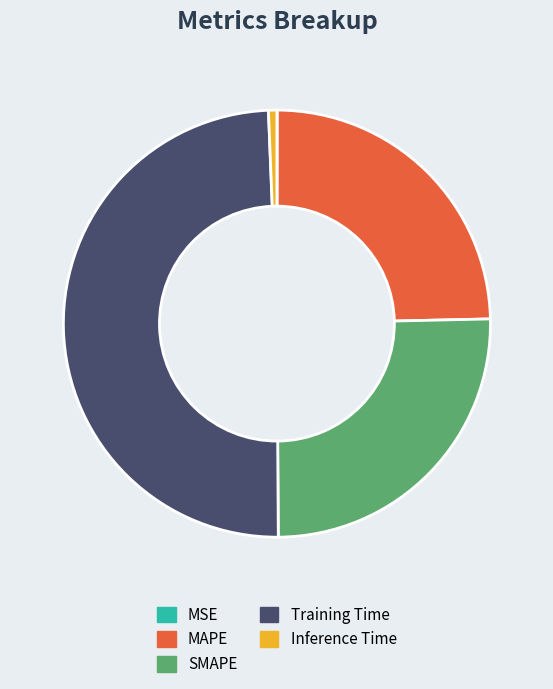

Do SMAPE and Inference Time together represent more than half of the pie?

No